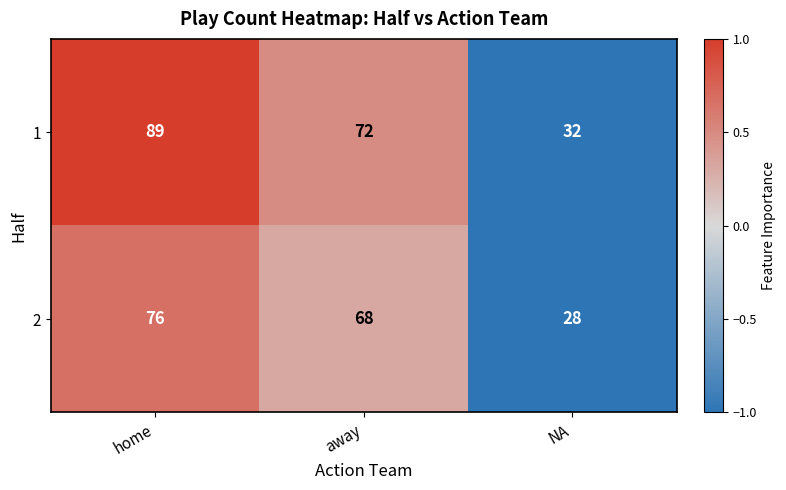

Reading right to left, list all the values displayed in this chart.

1: NA=32	away=72	home=89
2: NA=28	away=68	home=76